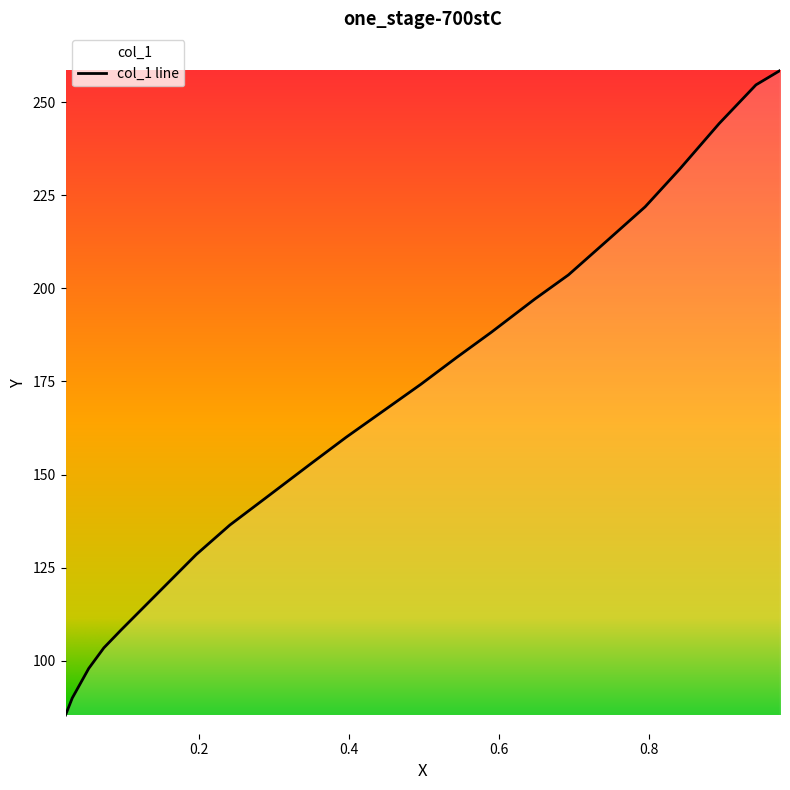

Is this an area chart (filled region under the line)?

No